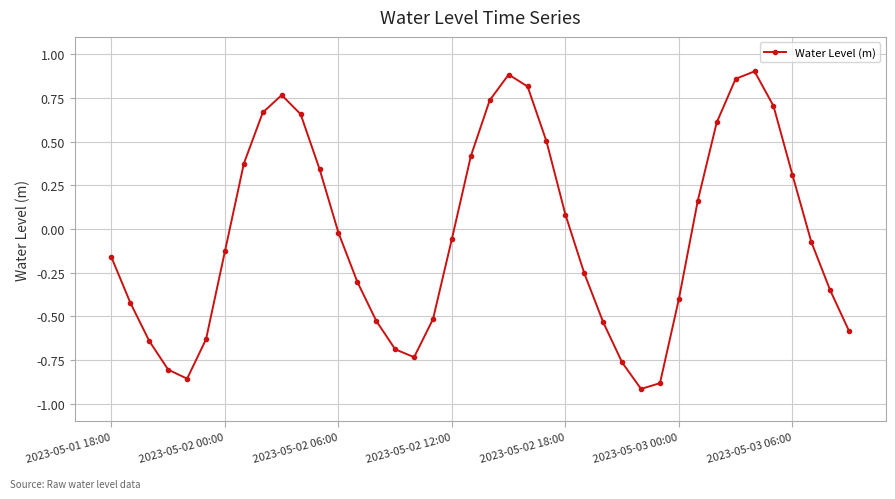

What is the difference between the maximum and minimum values?

1.8